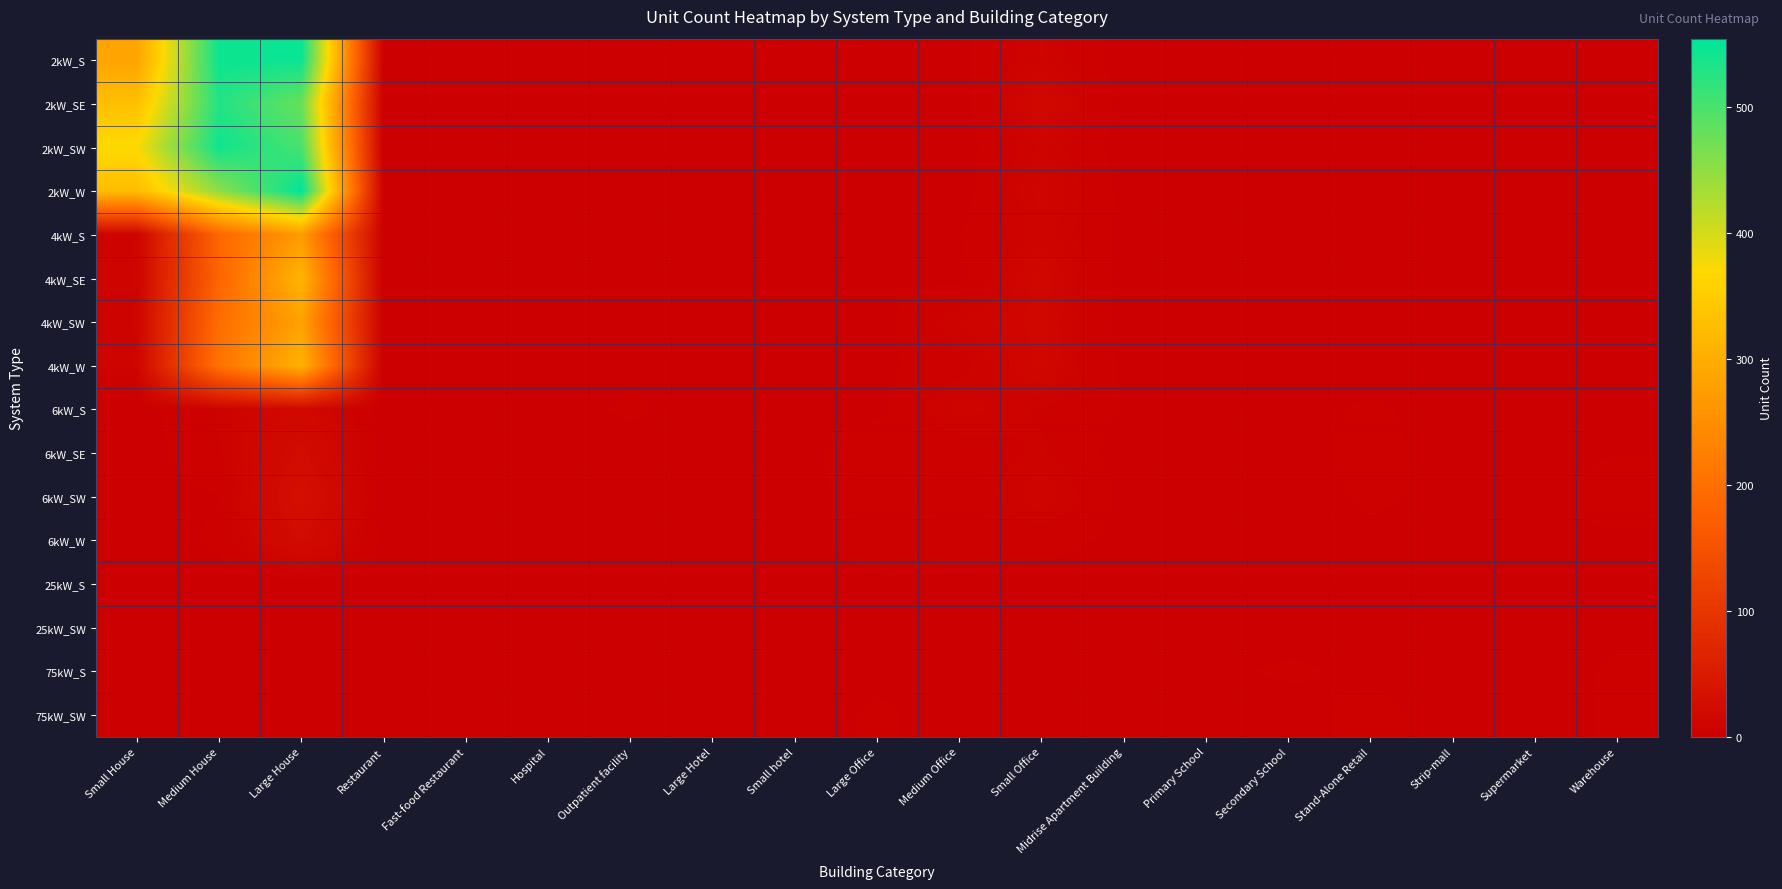

Which series changed the most between Small House and Outpatient facility?

2kW_SW